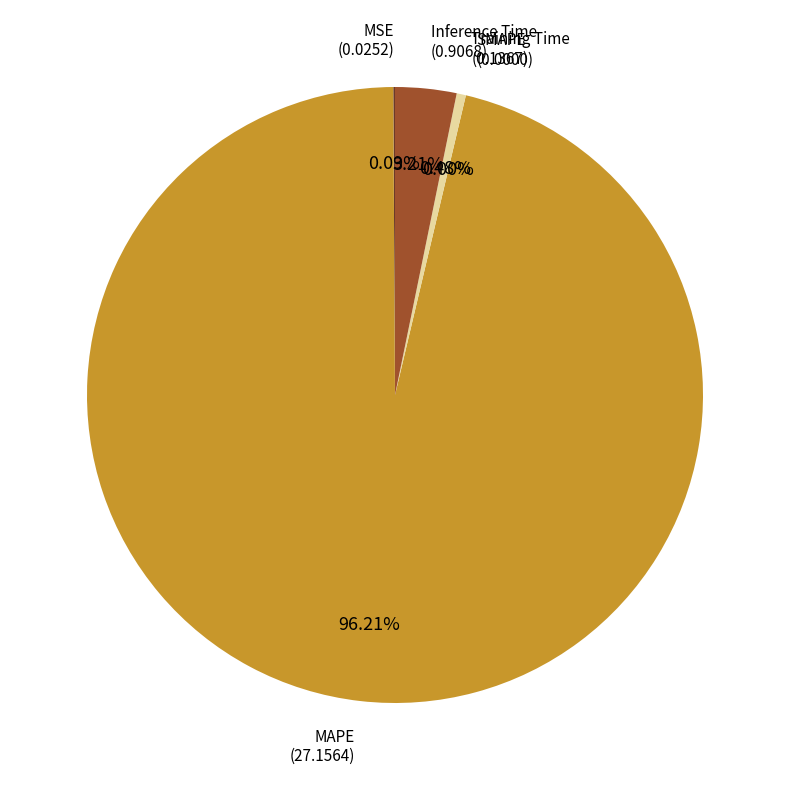

How many segments does this pie chart have?

5